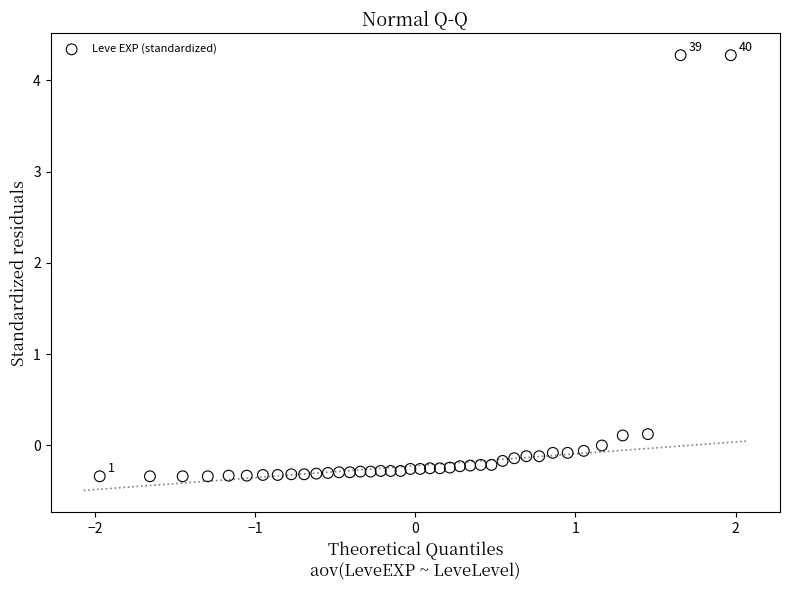

What is the range of Y values (max minus min)?

4.6